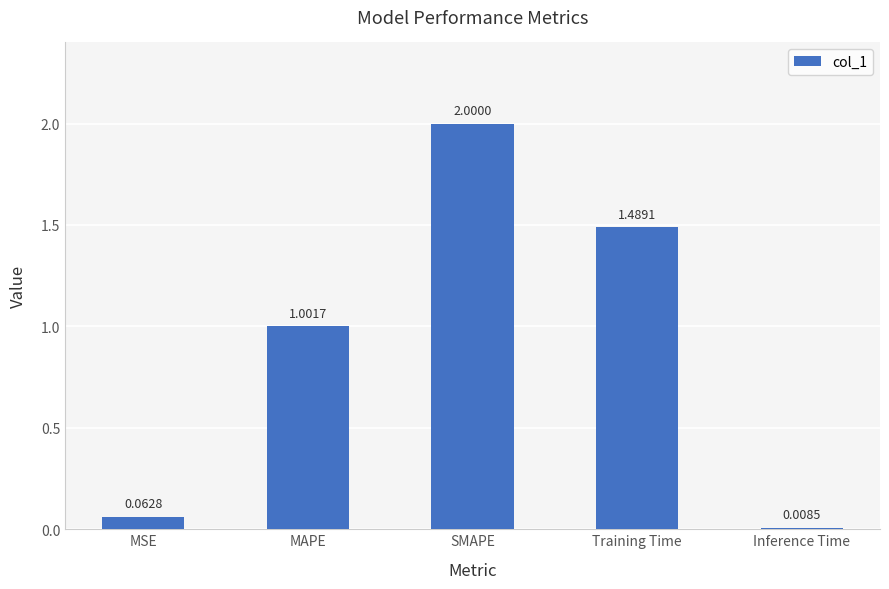

What is the label of the 1st bar from the left?

MSE